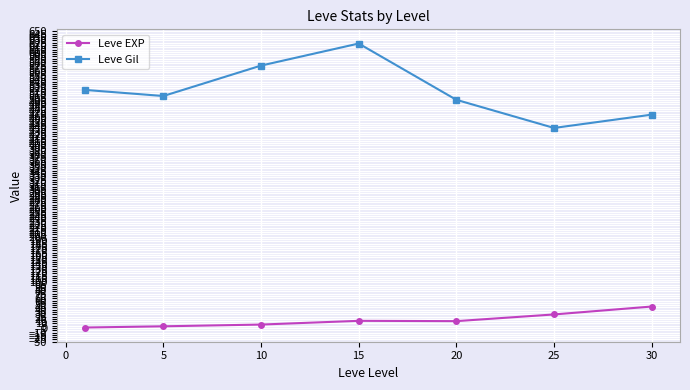

What is the sum of all Leve Gil values?

3634.2